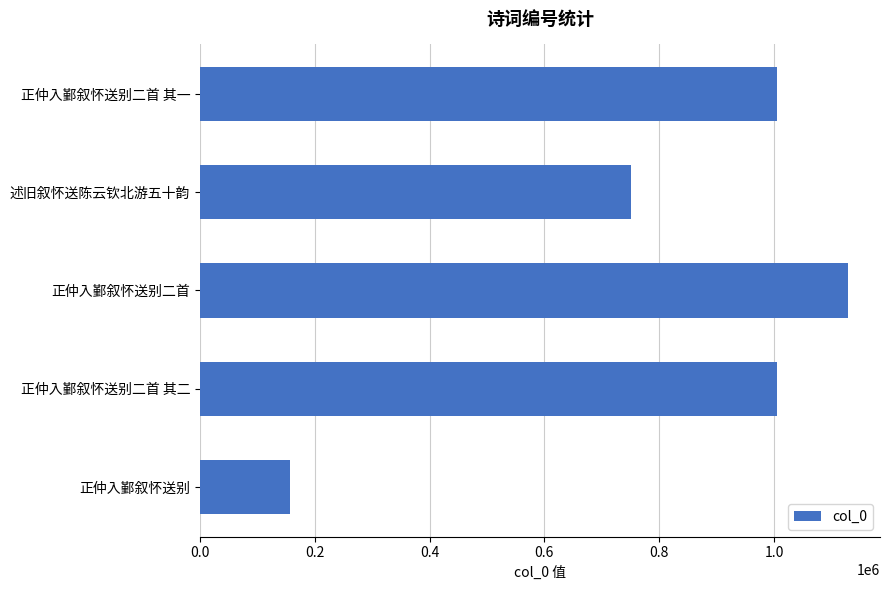

What is the value of the 2nd bar from the top?

750865